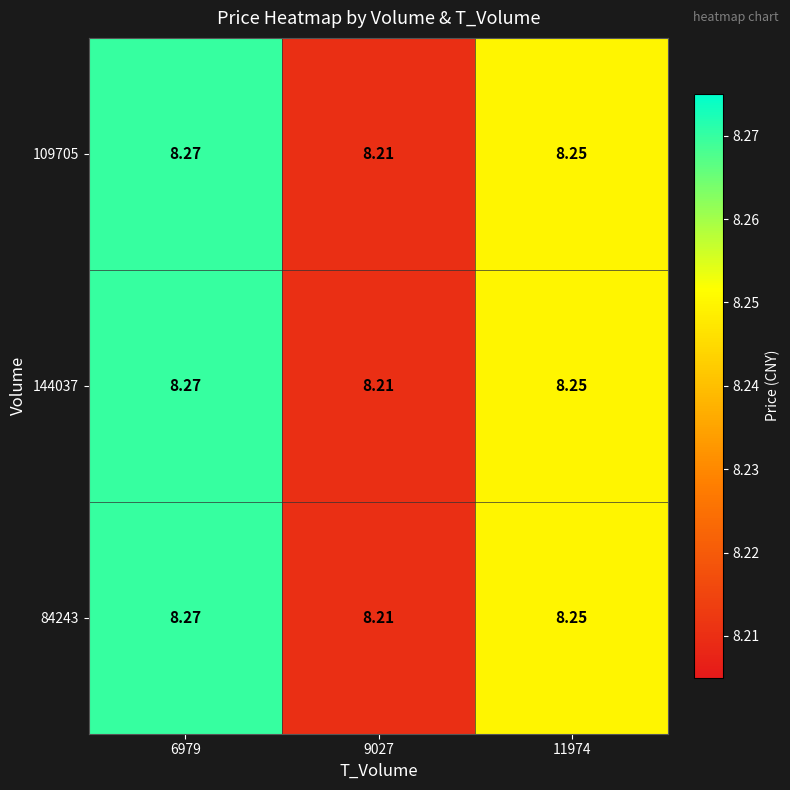

Is the value of 109705 at 11974 greater than the value of 84243 at 6979?

No